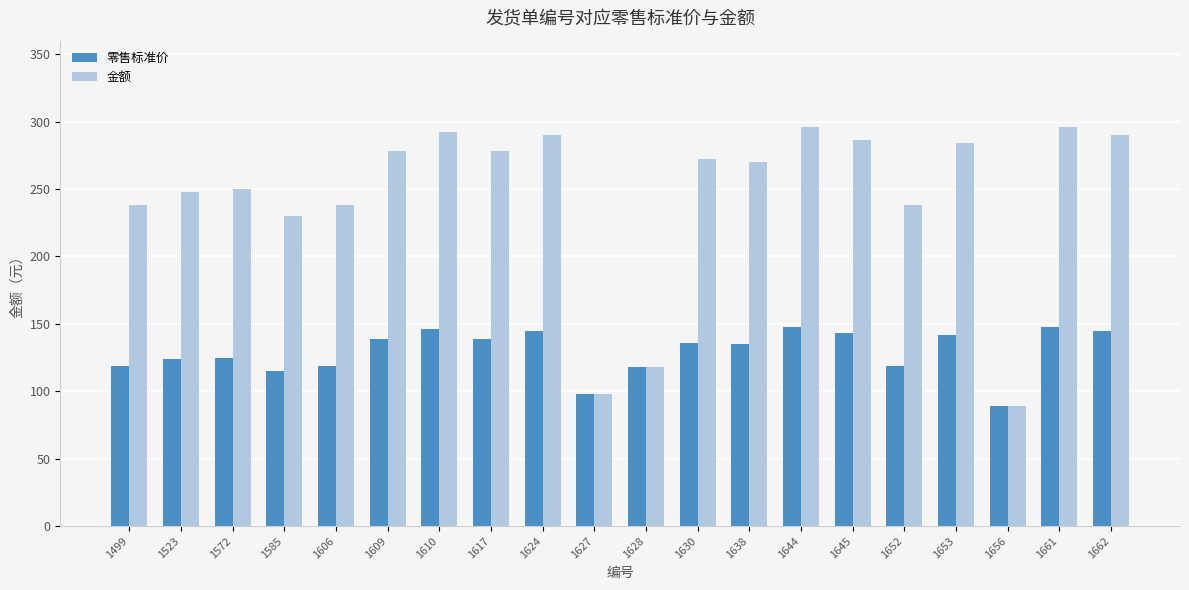

Is the value of 金额 at 1523 greater than the value of 零售标准价 at 1652?

Yes